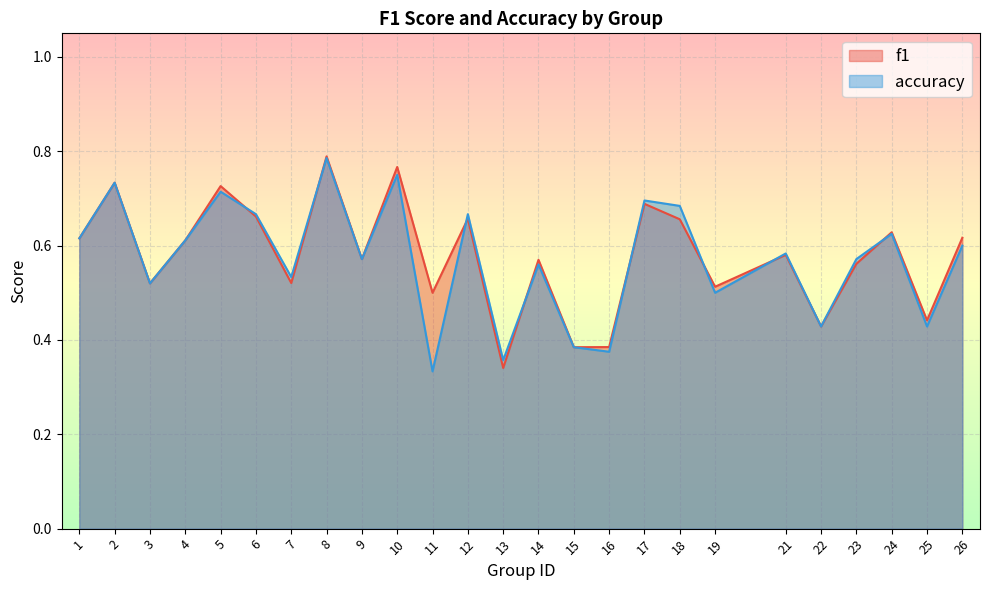

In f1, how many points are lower than both neighbors (excluding endpoints)?

9